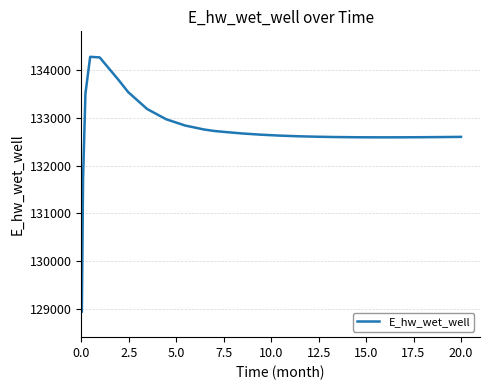

What is the smallest value displayed?

128940.3